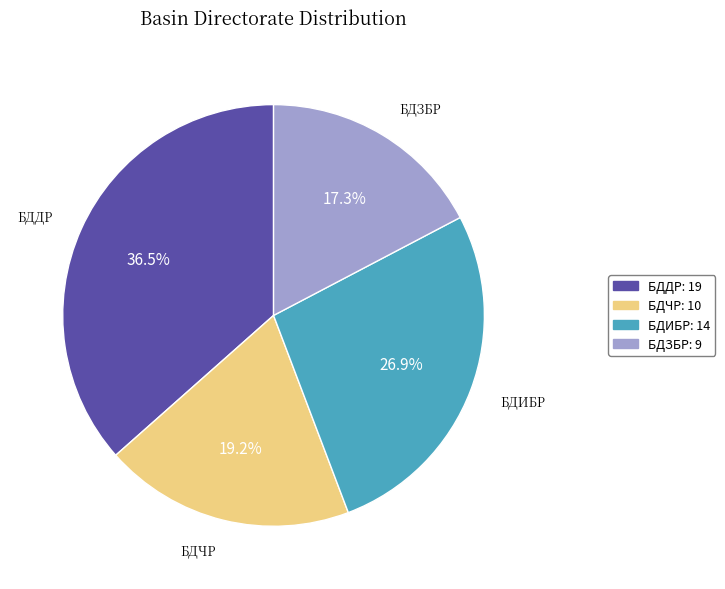

To the nearest percent, what percentage of the pie is БДИБР?

27%